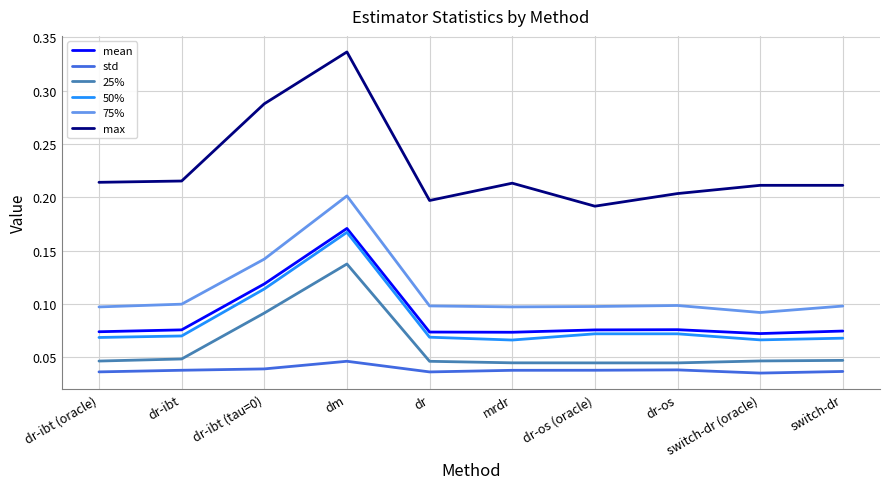

The mean series shows 0.1 at dr-ibt. True or false?

True